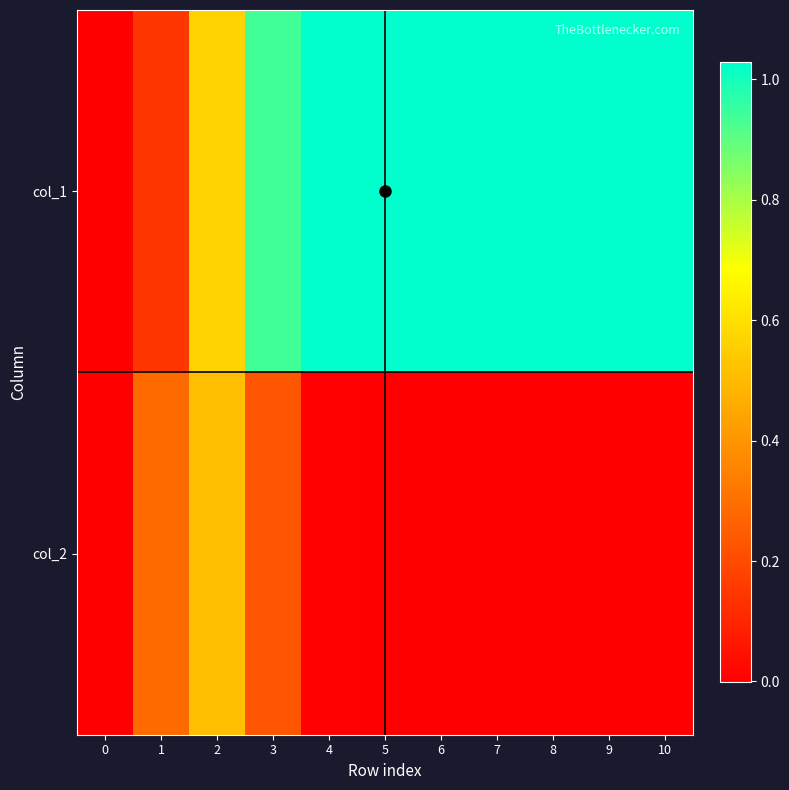

Rank the series at 7 from lowest to highest value.

col_2, col_1